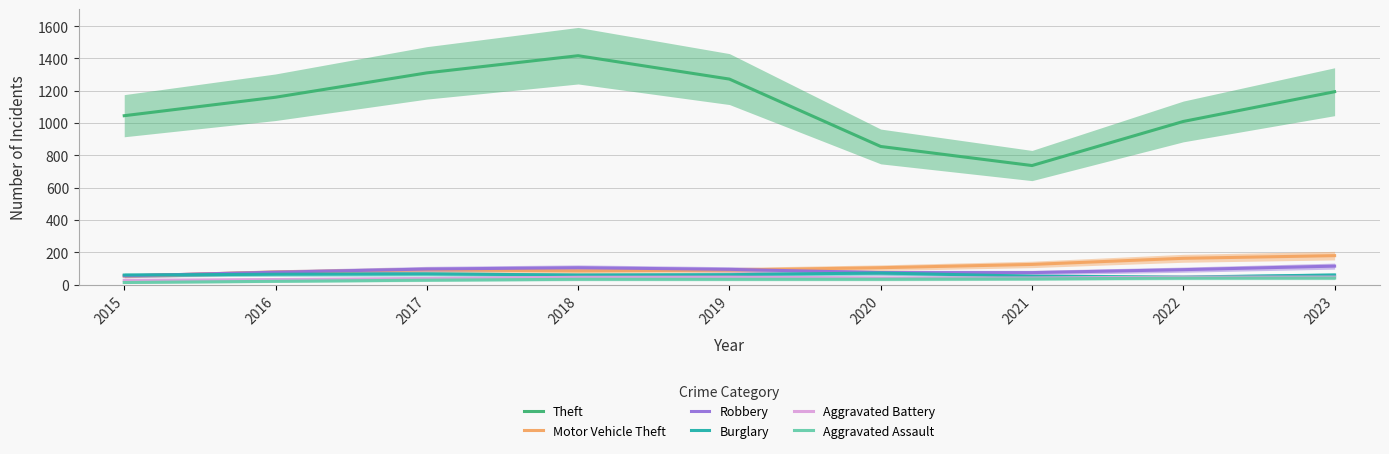

True or false: Theft has a value of 652.5 at 2017.

False